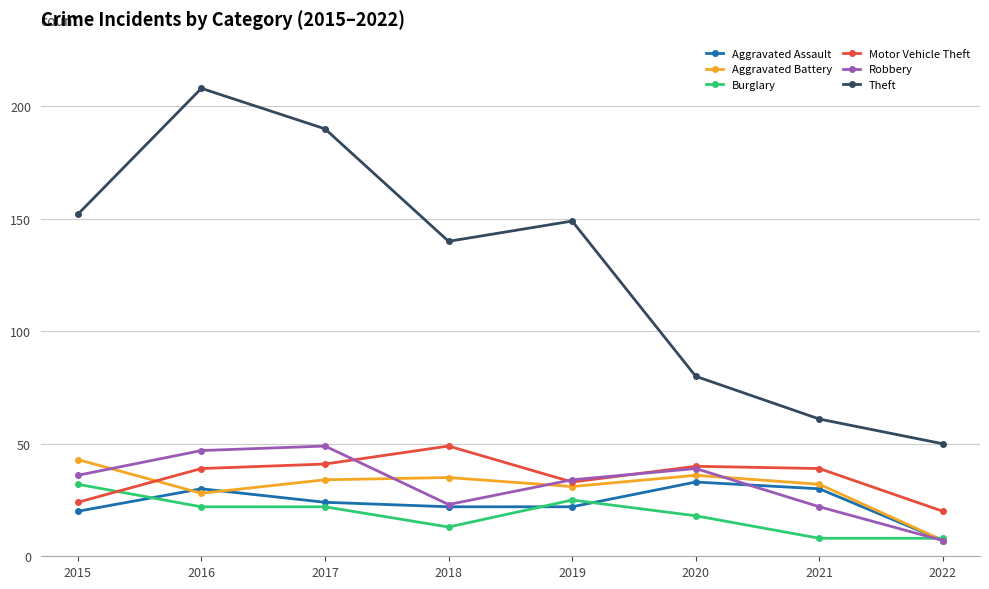

True or false: Aggravated Assault and Theft intersect in this chart.

False